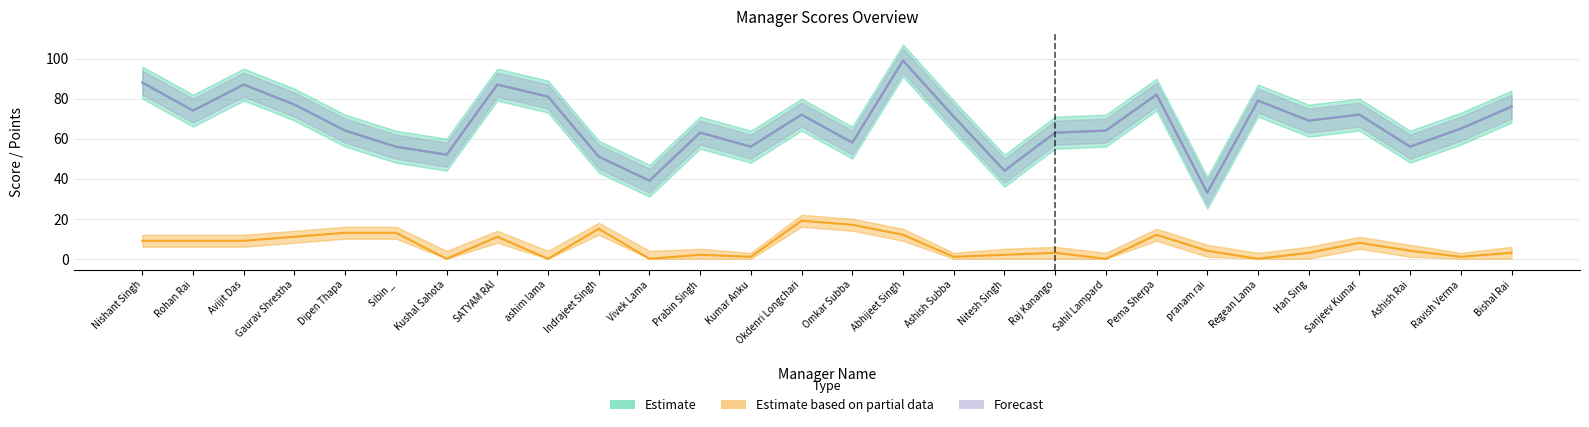

How many data points in Latest Score are above 69?

13